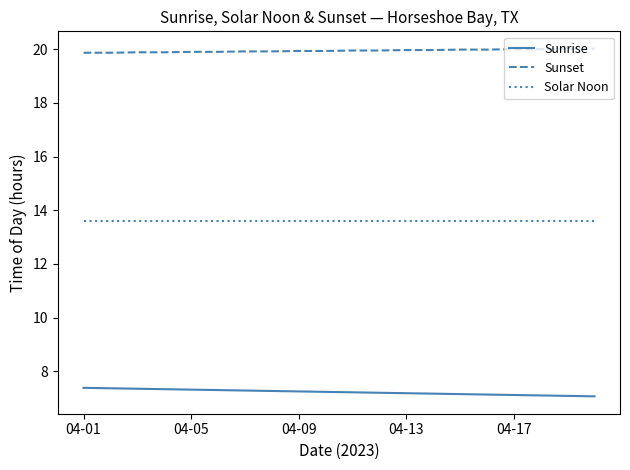

Which series has the largest total across all categories?

Sunset